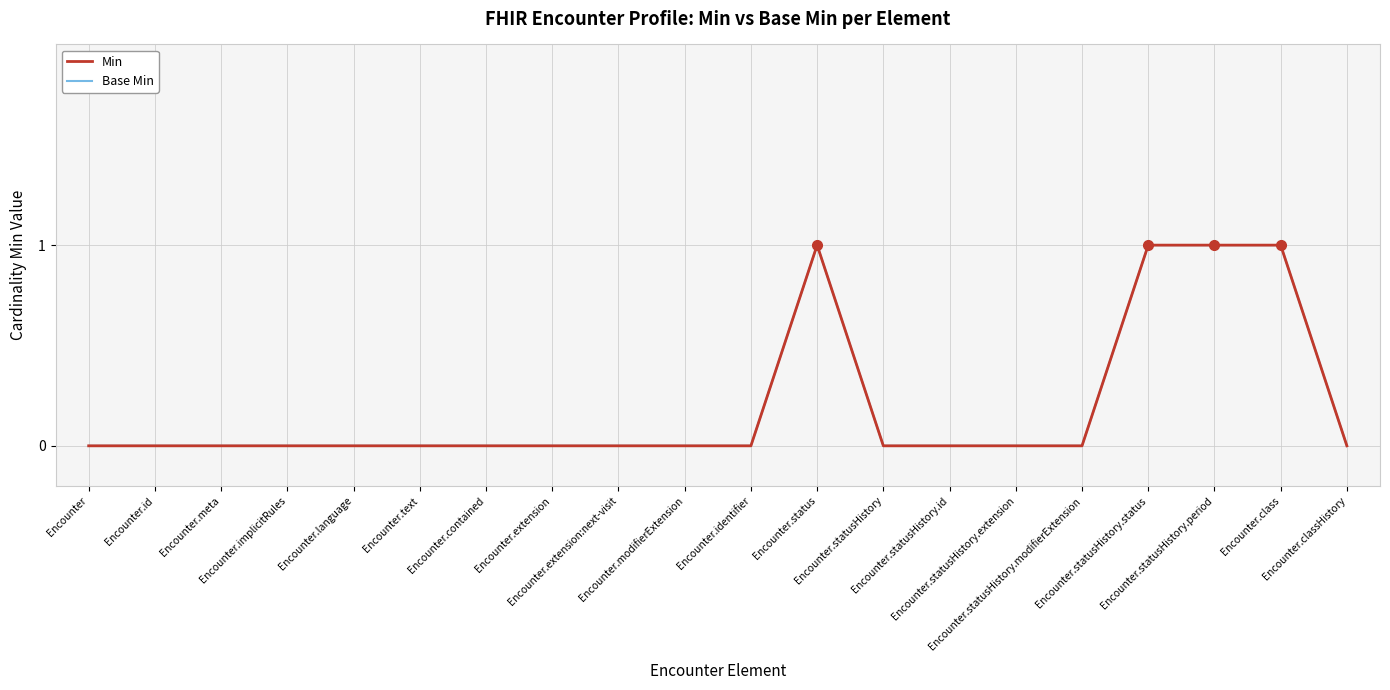

At Encounter.class, list the series in order from smallest to largest.

Min, Base Min